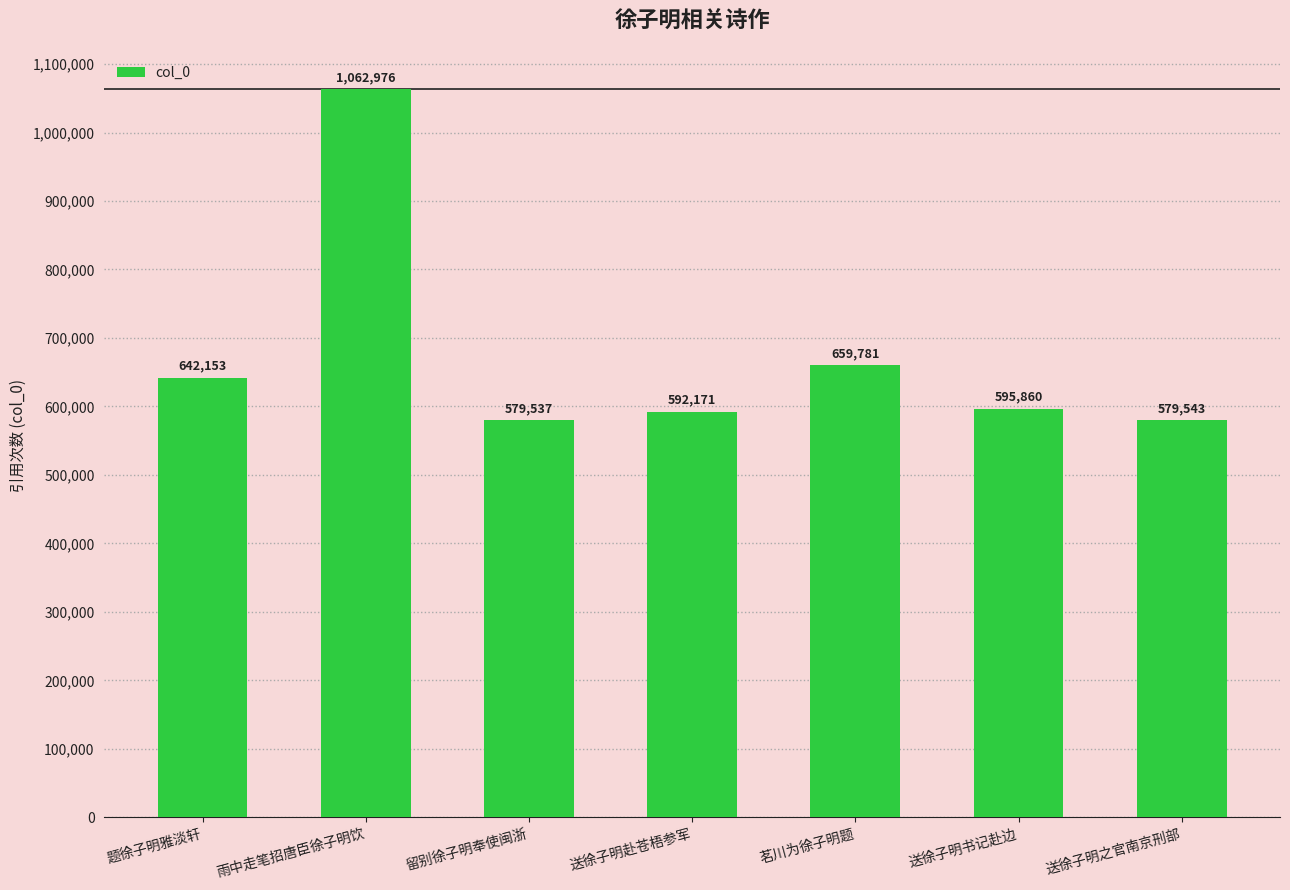

What is the sum of the values at 留别徐子明奉使闽浙 and 送徐子明之官南京刑部?

1159080